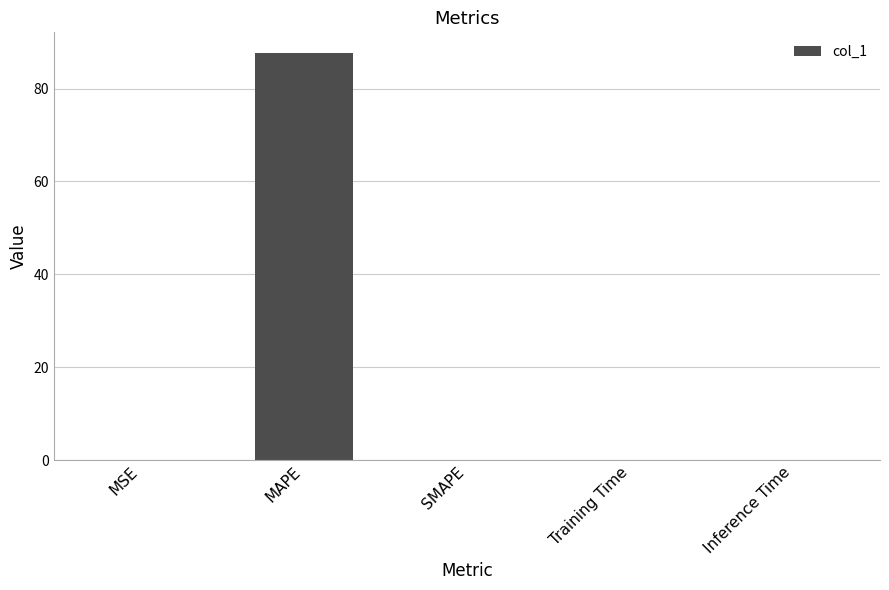

Which label corresponds to the largest value in the chart?

MAPE